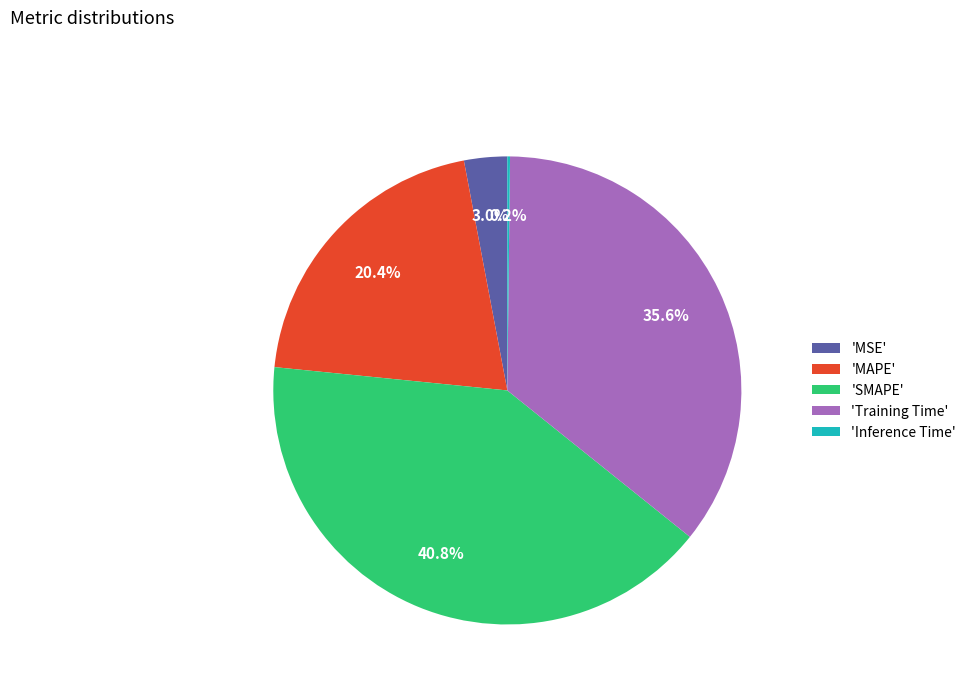

Does 'SMAPE' account for over 50% of the chart?

No